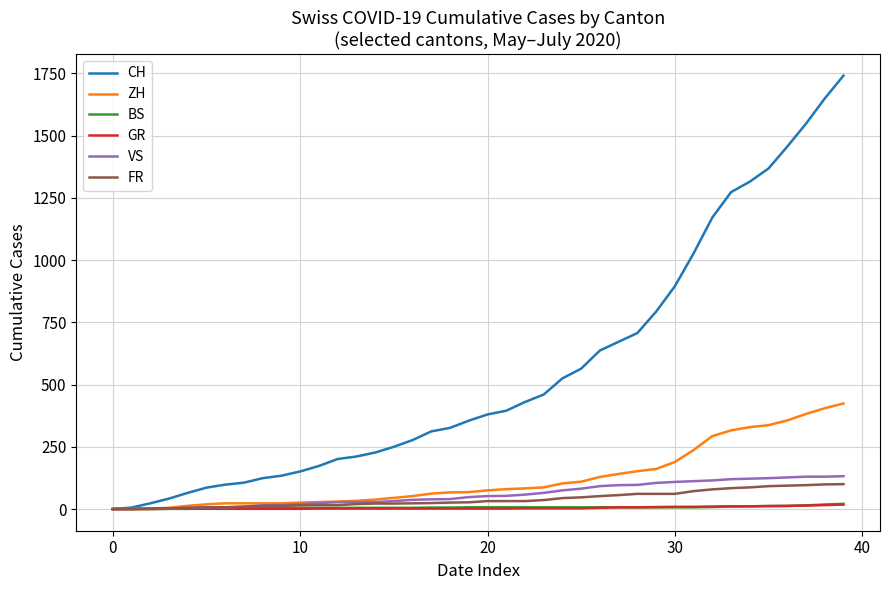

What is the greatest value displayed?

1741